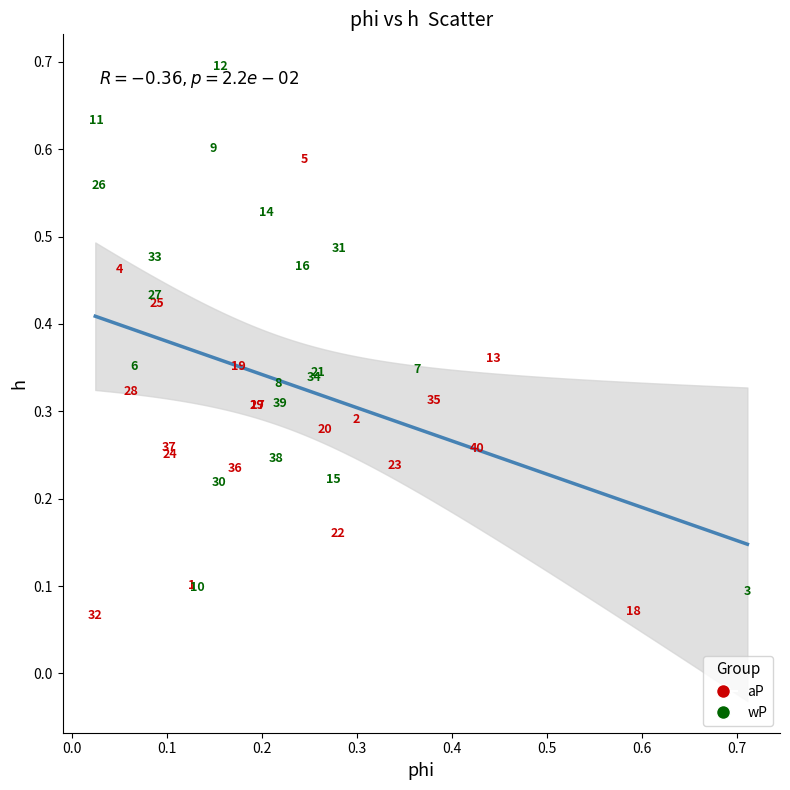

Which series reaches the minimum Y coordinate?

aP